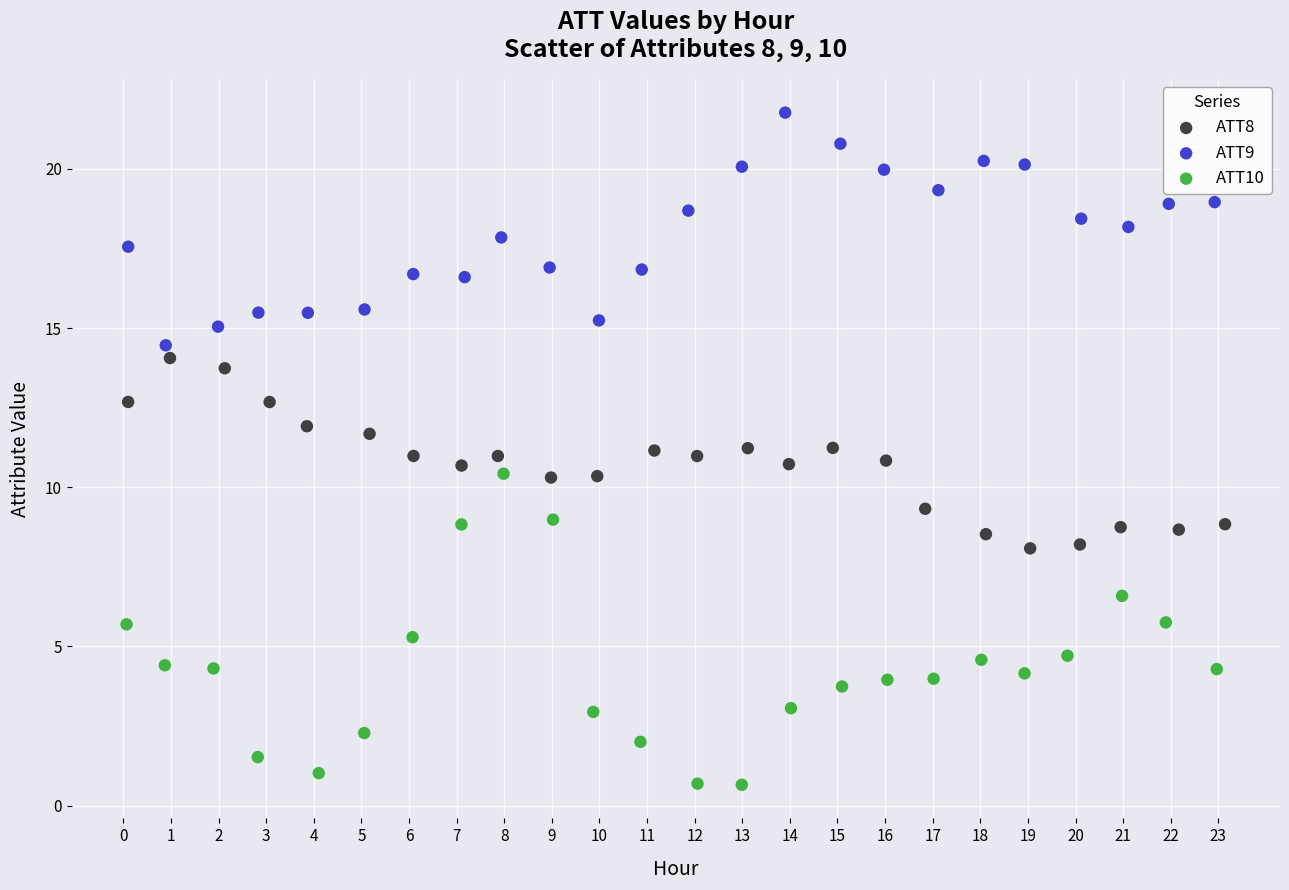

Which series reaches the maximum Y coordinate?

ATT9